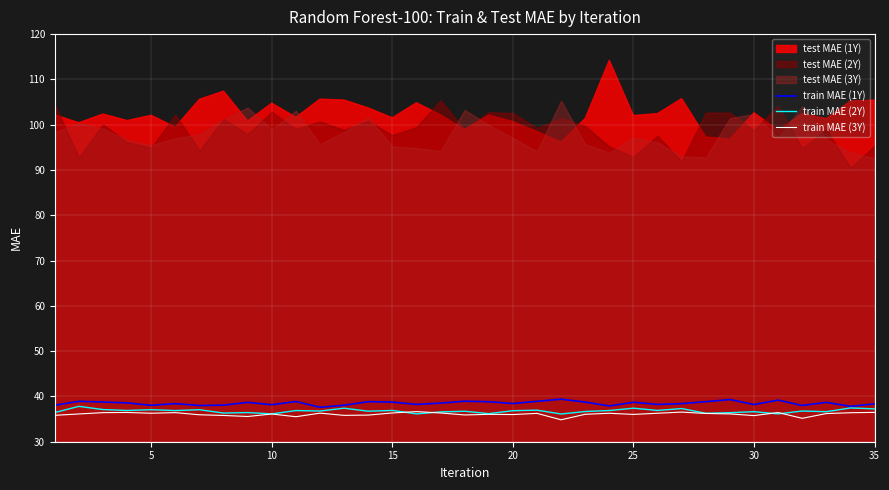

What is the difference between the maximum and minimum values in the train MAE (3Y) series?

1.8